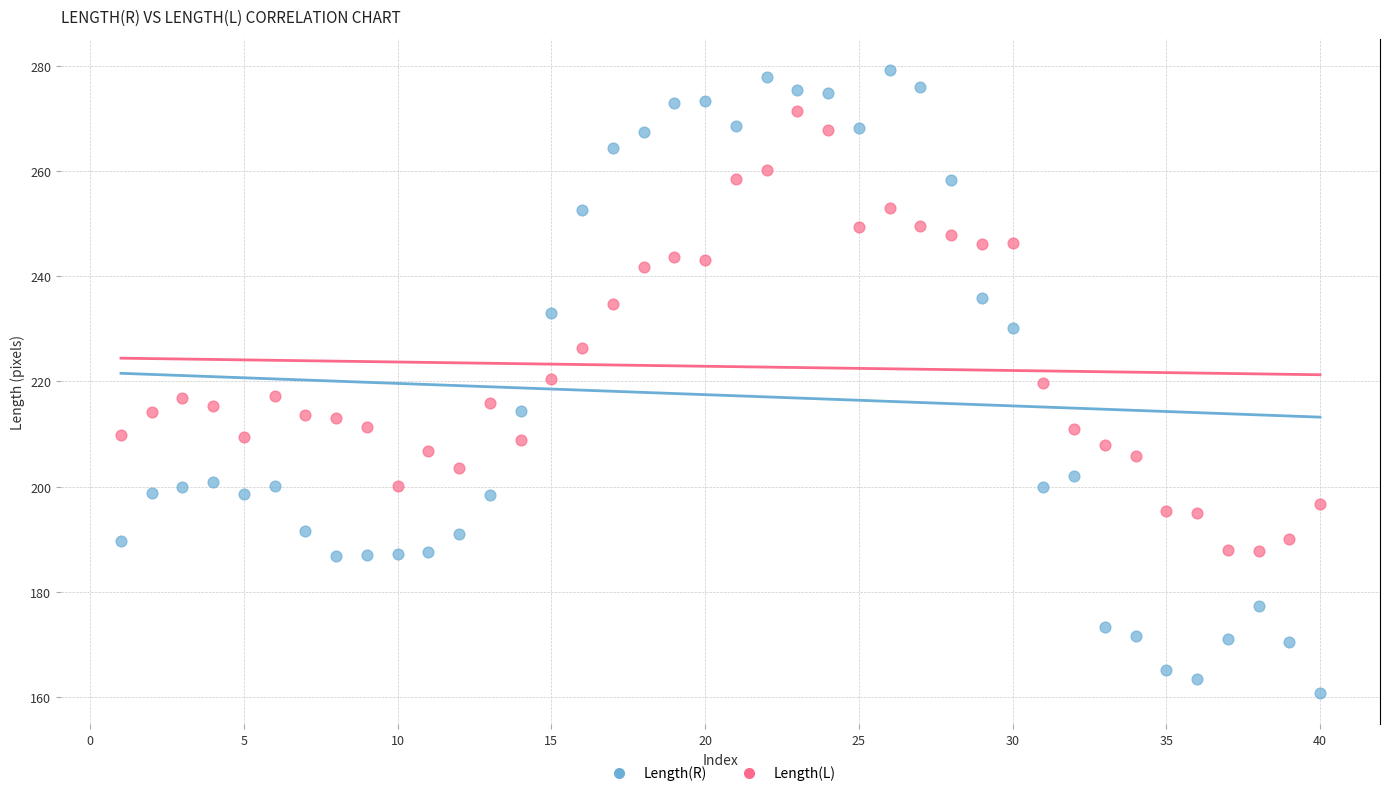

What are all the series names shown in the legend?

Length(R), Length(L)